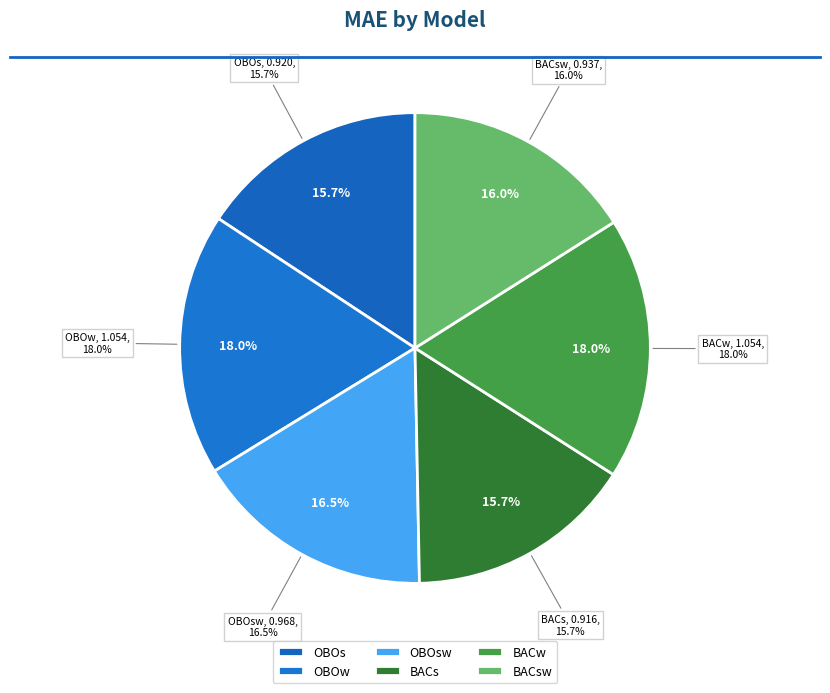

Which slice is the largest?

OBOw